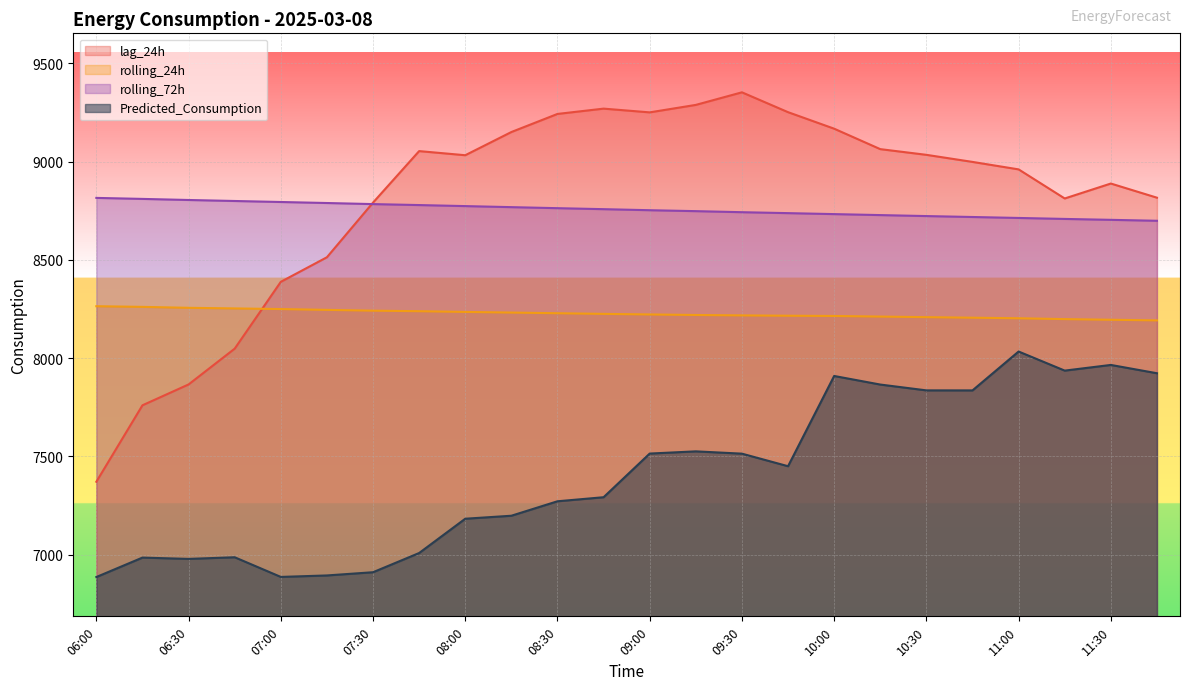

At which category does lag_24h reach its first local peak?

07:45